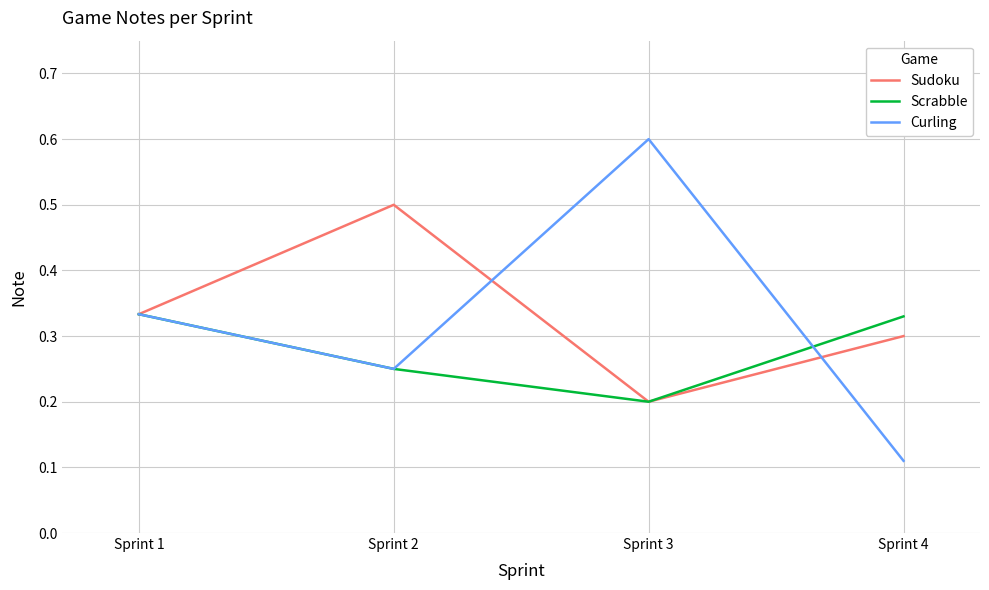

Which series changed the most between Sprint 2 and Sprint 4?

Sudoku